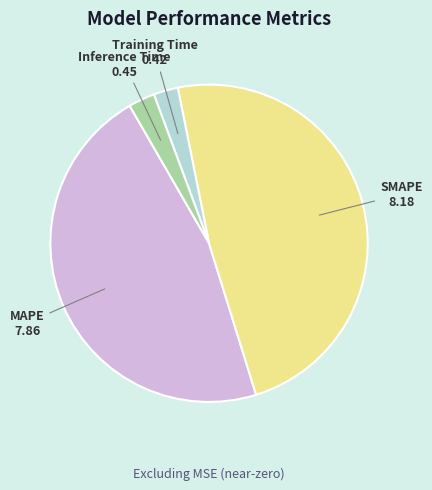

Which slice is the largest?

SMAPE